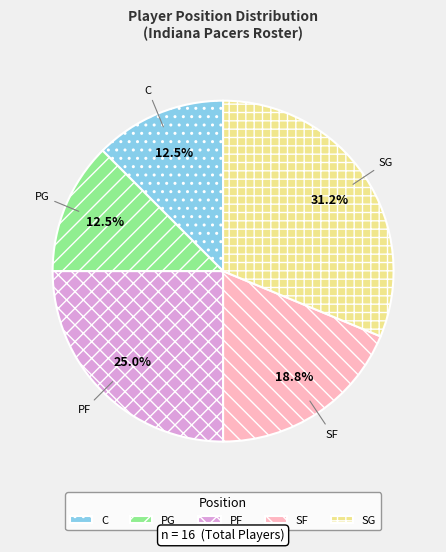

How many slices are in this pie chart?

5